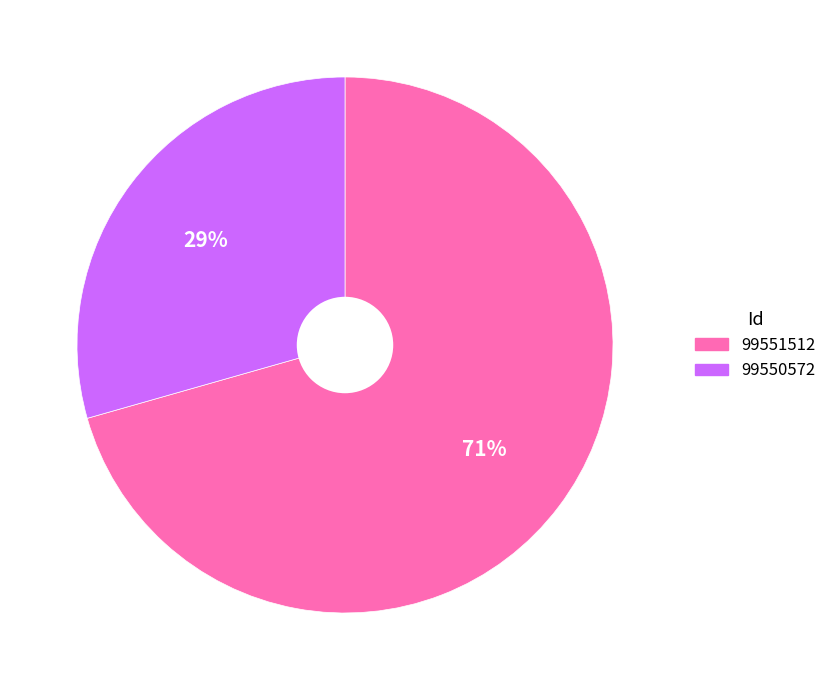

To the nearest percent, what portion does 99550572 represent?

29%